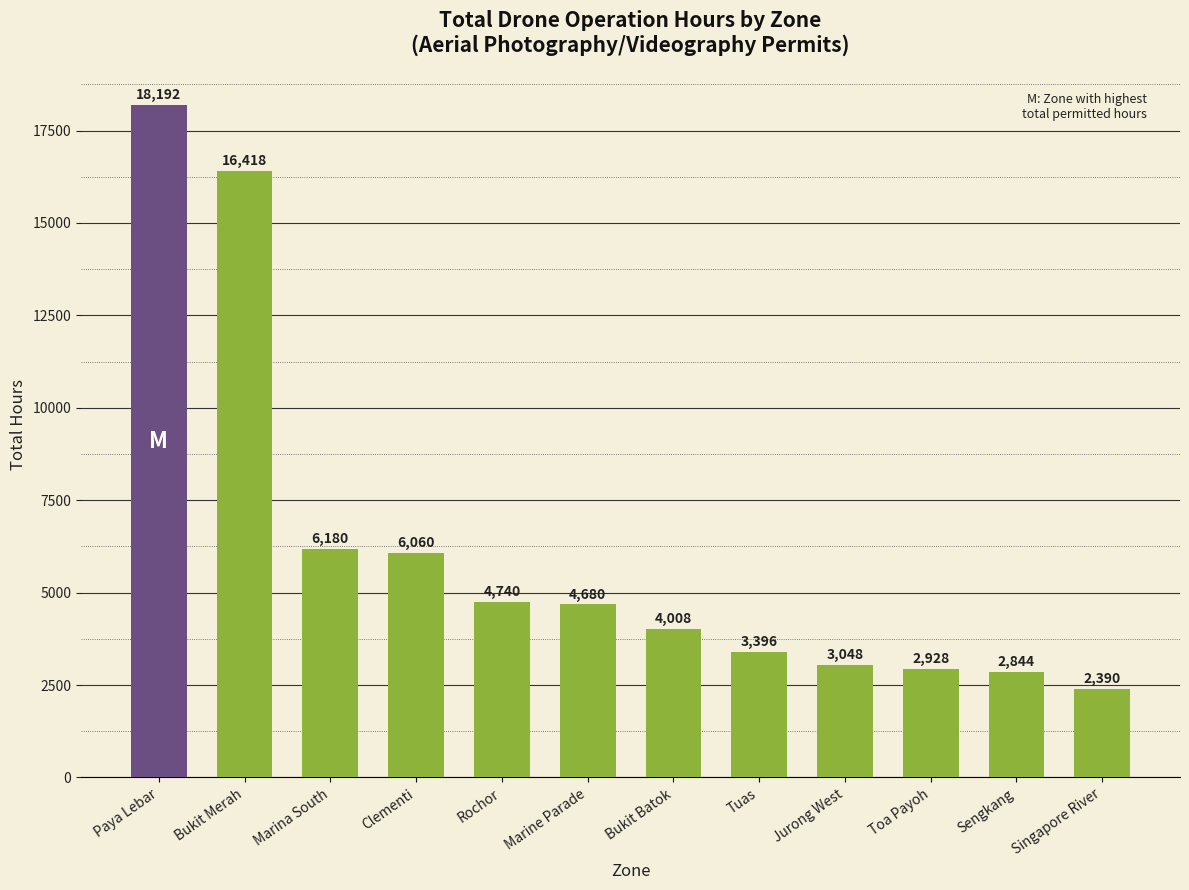

What is the ratio of the value at Bukit Merah to the value at Clementi?

2.7